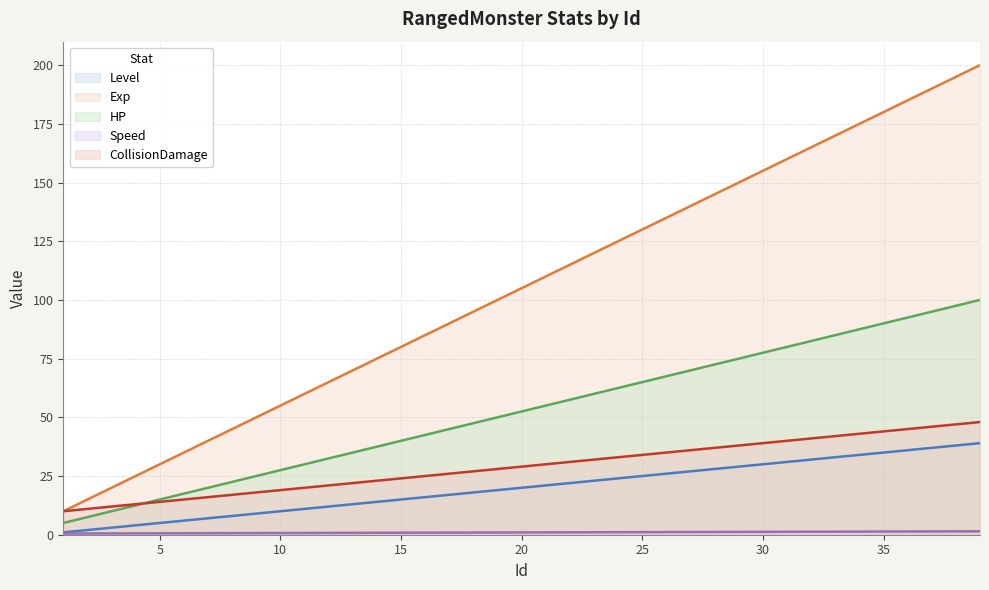

Does the chart have visible grid lines?

Yes